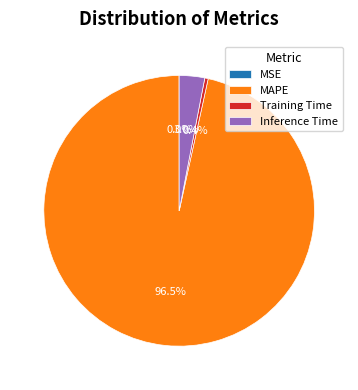

Which category has the biggest portion of the pie?

MAPE